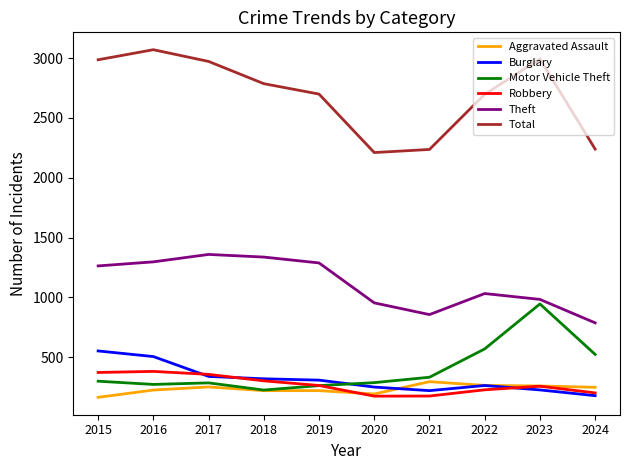

The Aggravated Assault series shows 164 at 2015. True or false?

True